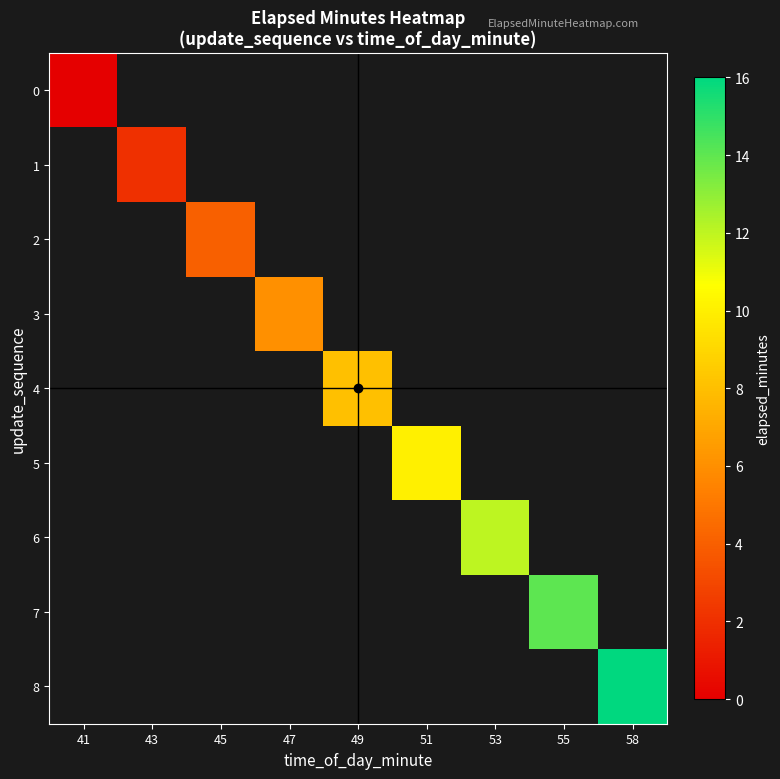

At which category does the chart reach its peak across all series?

58